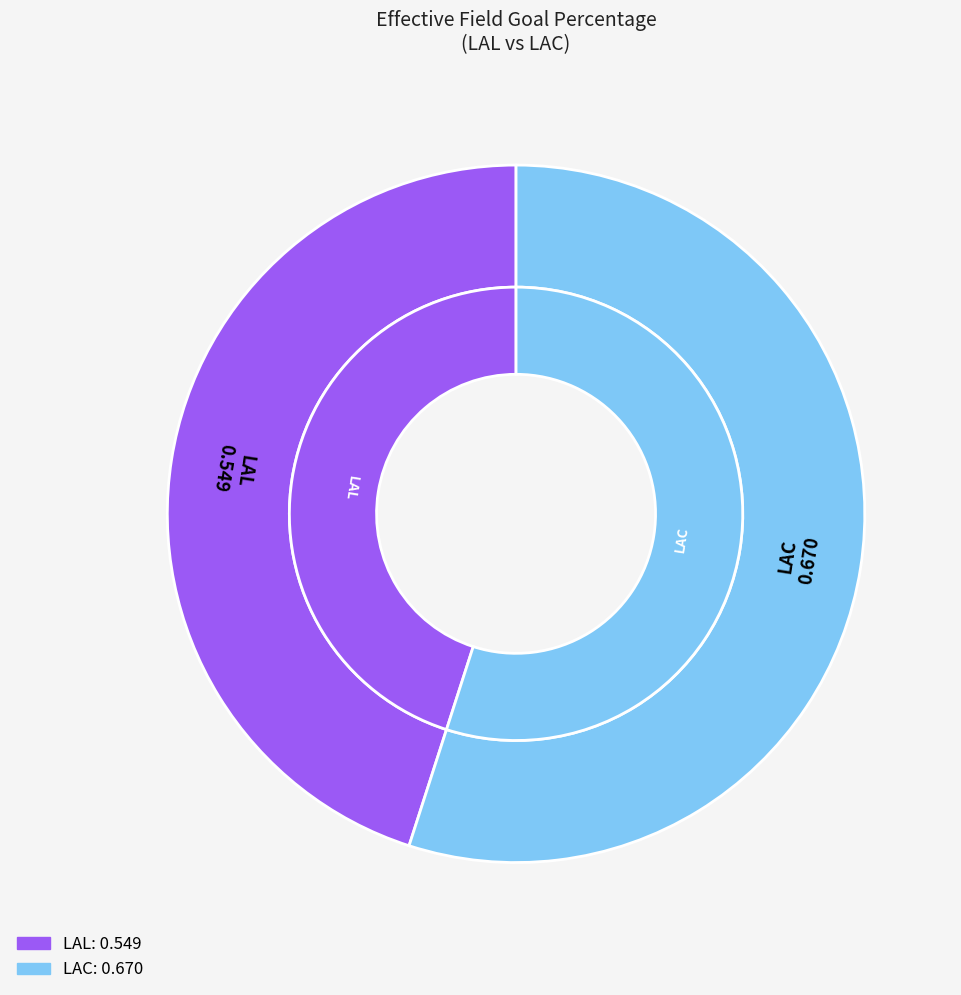

Which slice is the largest?

LAC